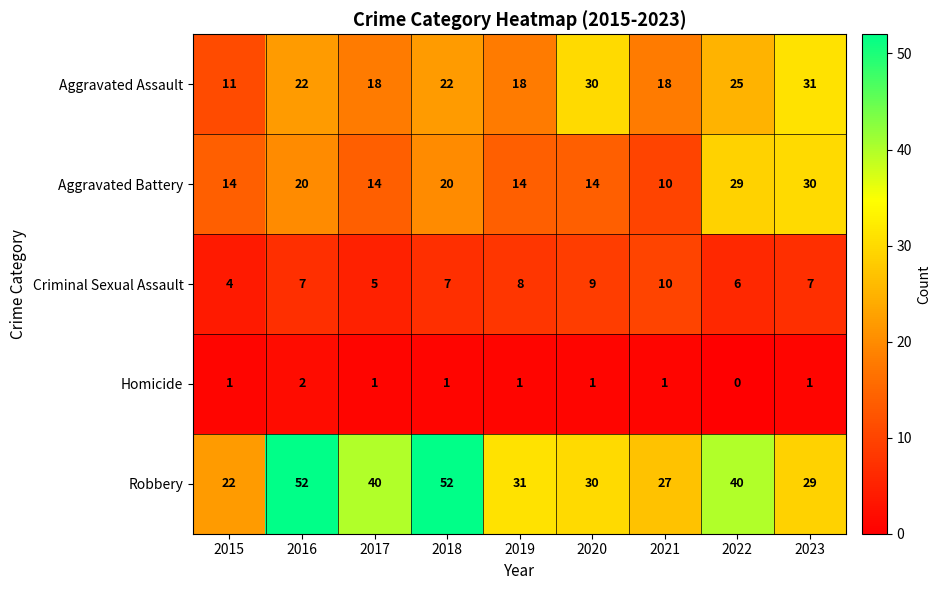

How many values in the Criminal Sexual Assault series are below 7?

3